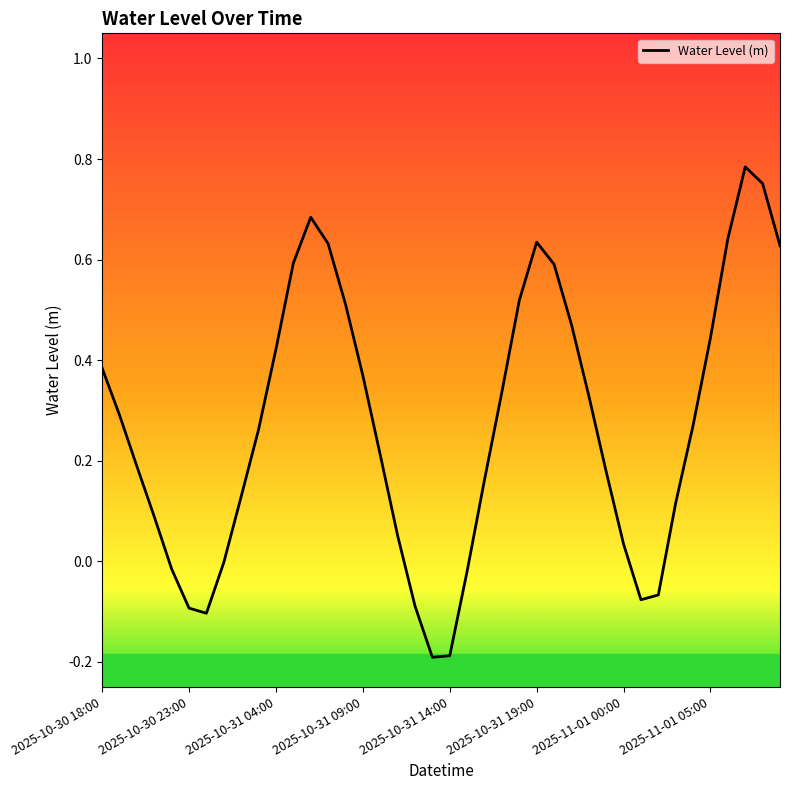

True or false: the data shows 0.2 at 2025-11-01 05:00.

False